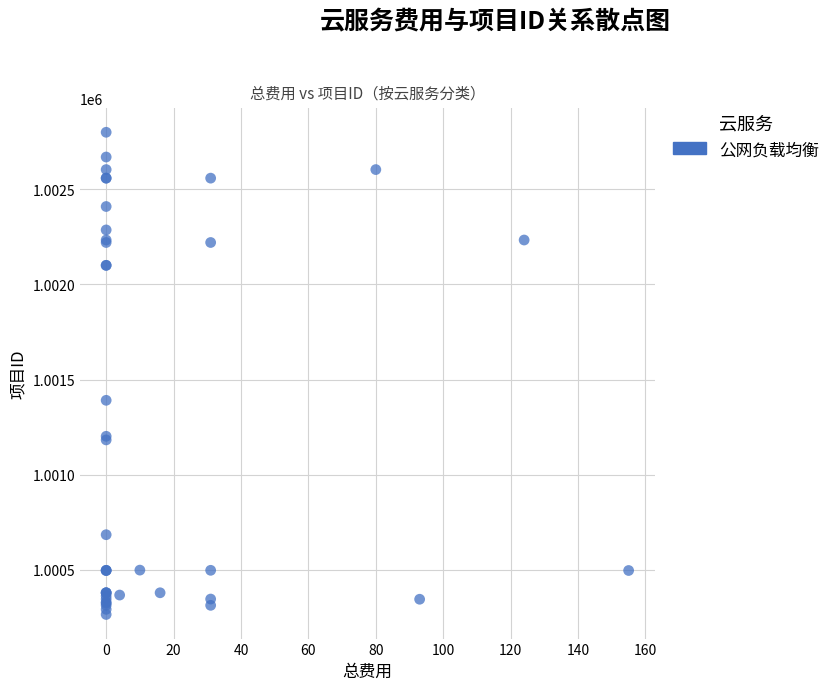

What Y value in the scatter plot is closest to 1001532?

1001391